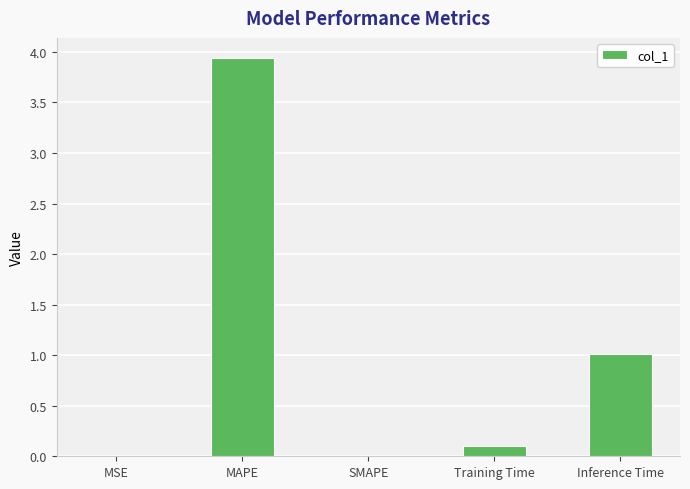

What is the average value?

1.0